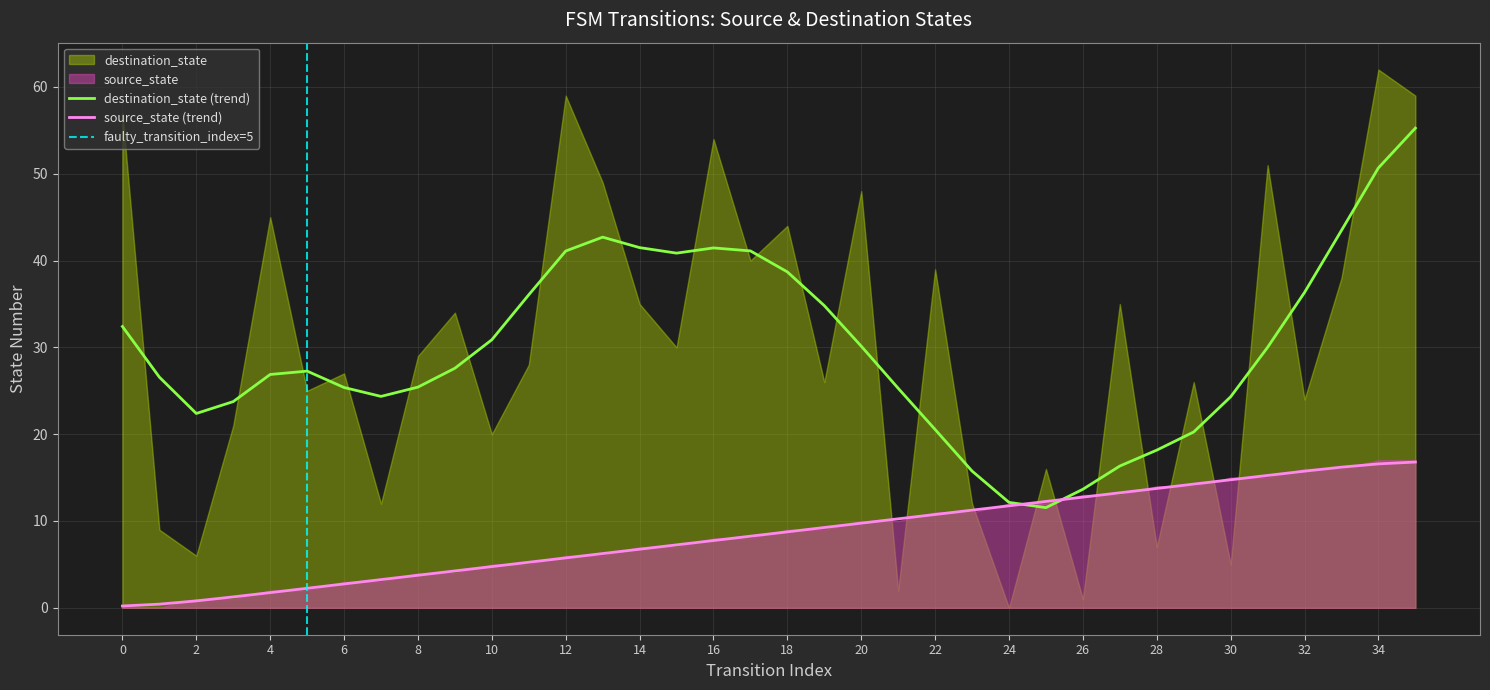

The value of destination_state (trend) at 0 is 32.4. True or false?

True